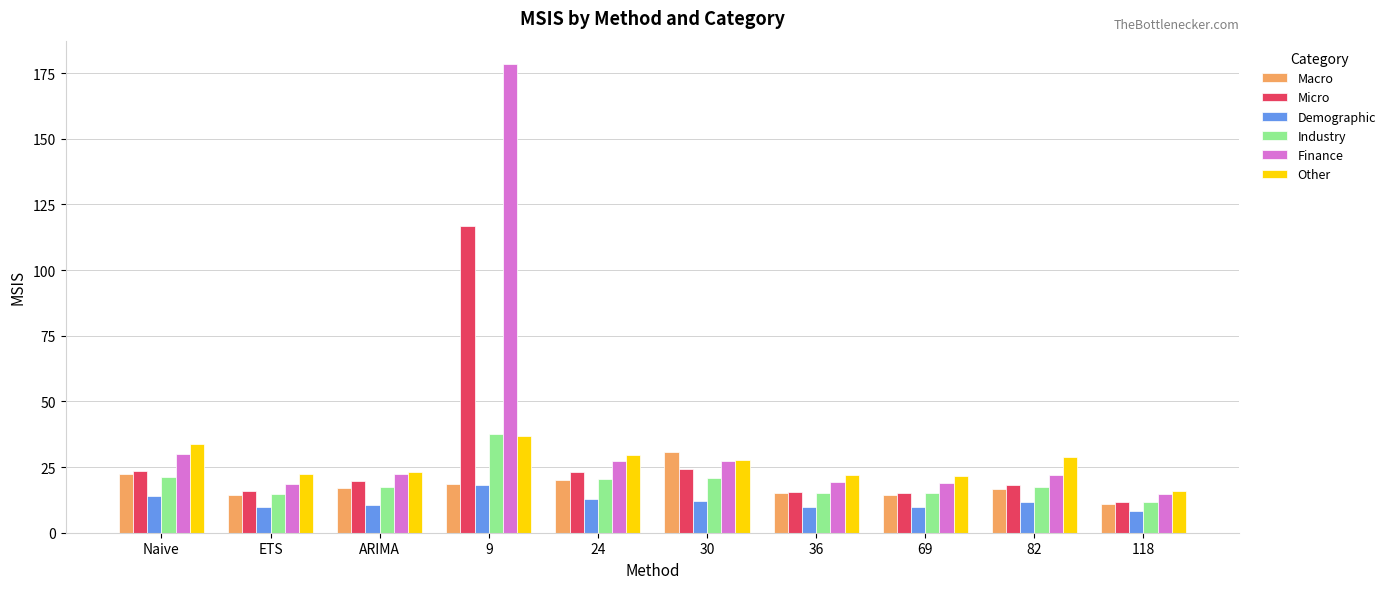

What is the spread (max minus min) of values at 82?

17.2